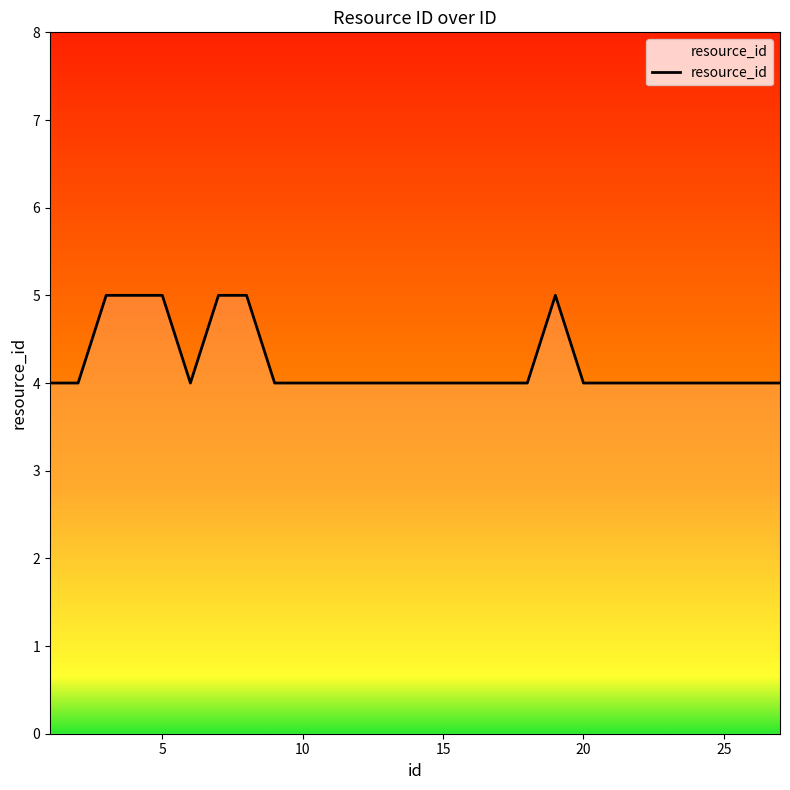

What is the greatest value displayed?

5